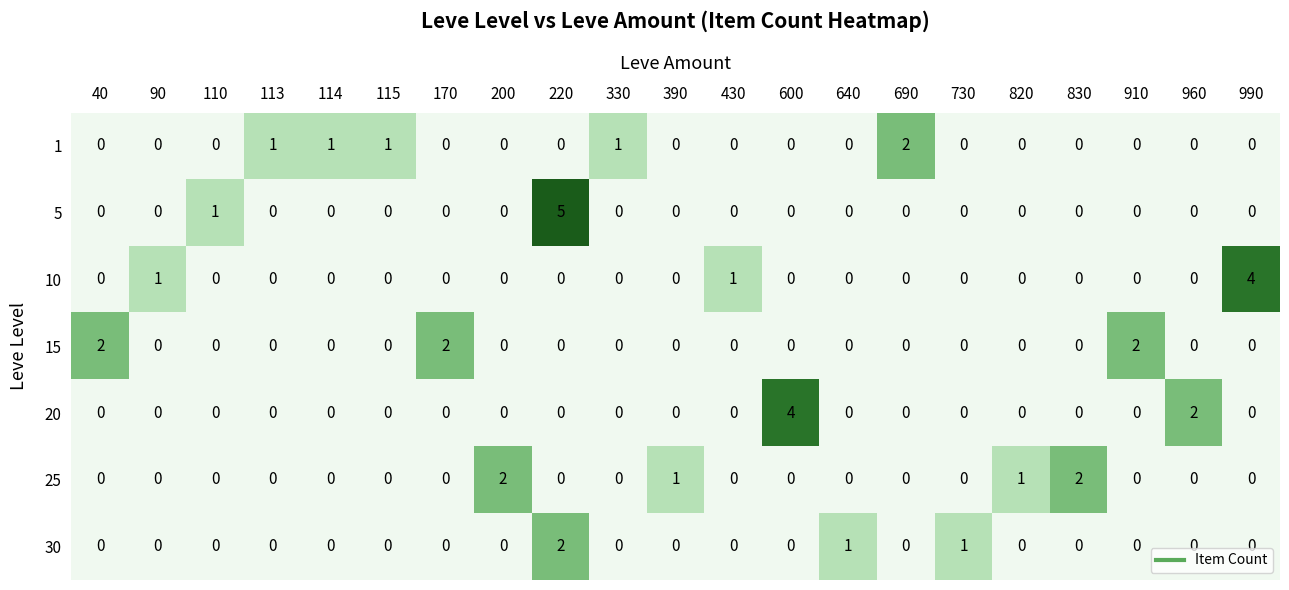

What is the greatest value displayed?

5